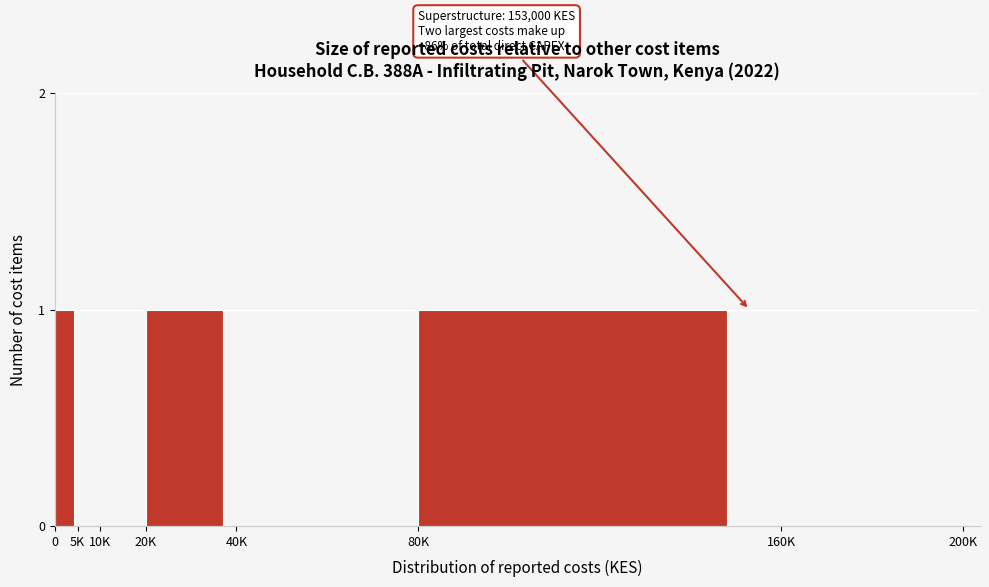

Reading left to right, what are all the values shown in this chart?

0=1	5K=0	10K=0	20K=1	40K=0	80K=1	160K=0